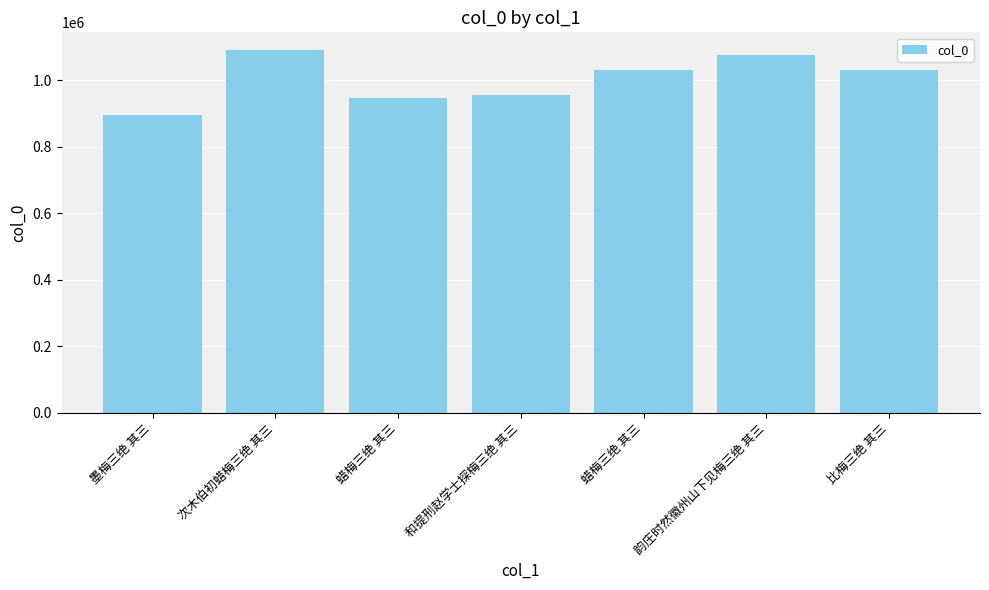

How many bars are there in total?

7